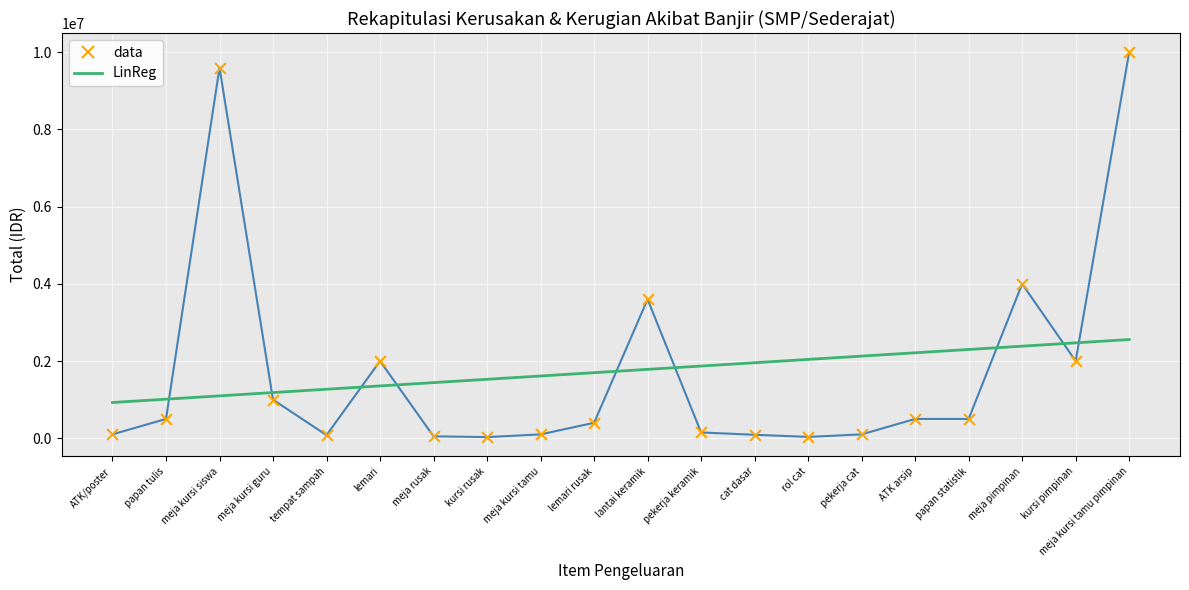

Between ATK/poster and lantai keramik, which series saw the biggest shift?

data